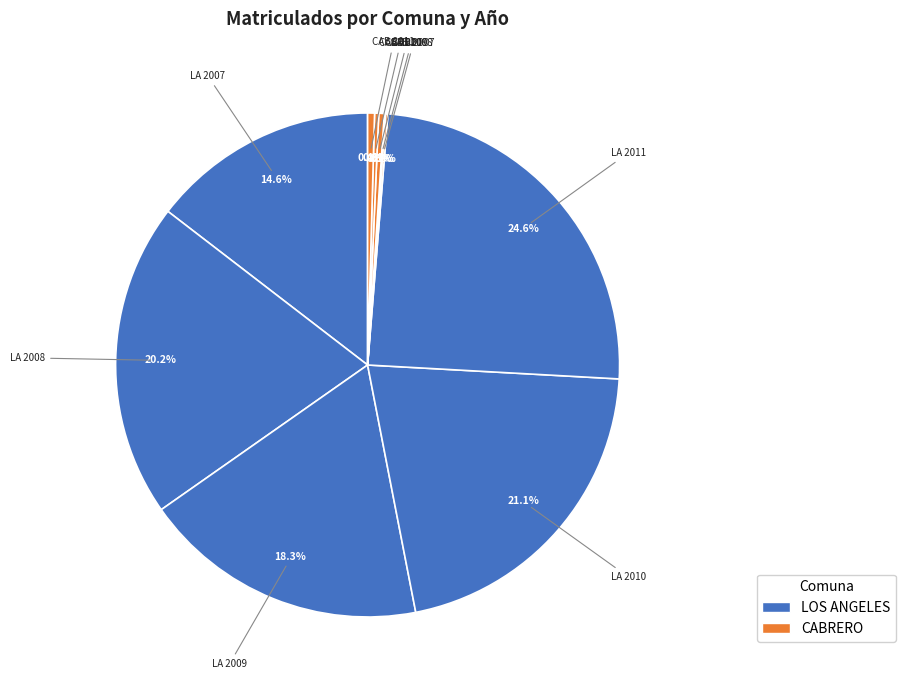

Does any single category account for the majority?

No